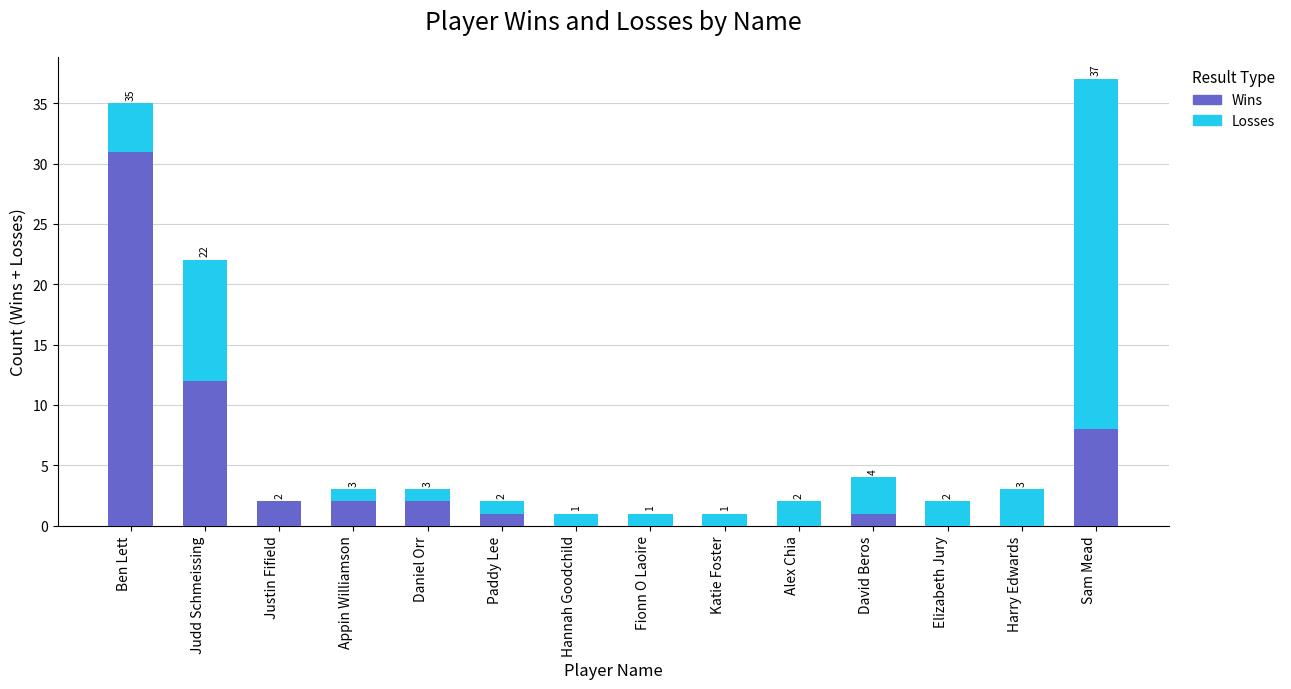

Read the Wins value at Ben Lett.

31